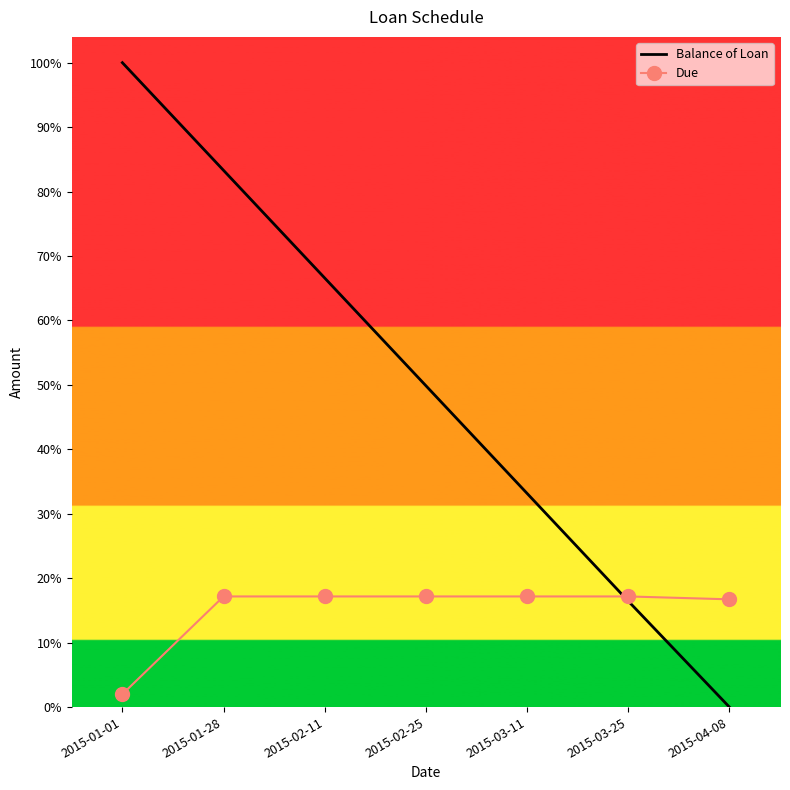

Read the Due value at 2015-02-25.

858.5